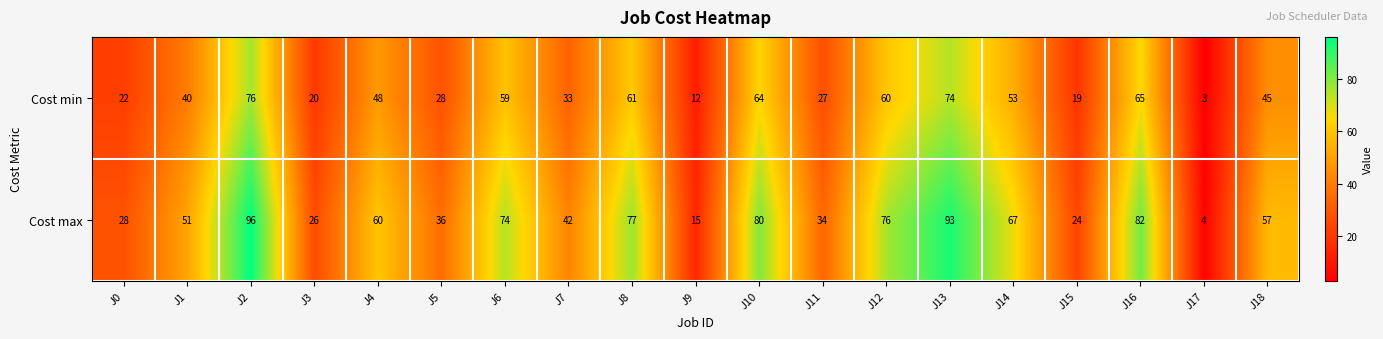

Rank the categories by Cost min value from lowest to highest.

J17, J9, J15, J3, J0, J11, J5, J7, J1, J18, J4, J14, J6, J12, J8, J10, J16, J13, J2